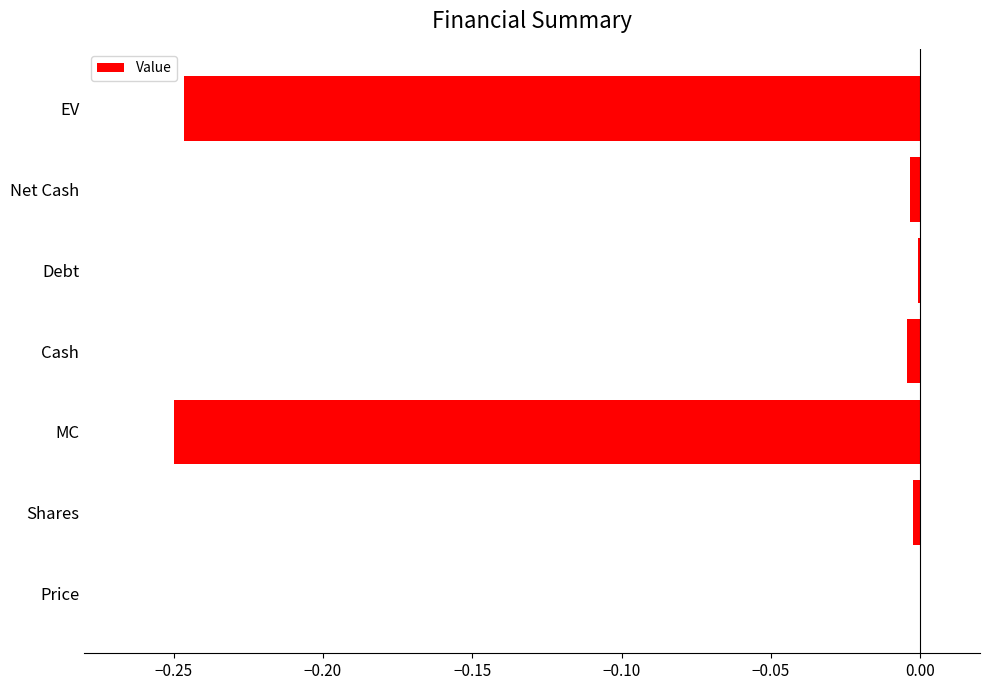

True or false: the data shows -0.0 at Net Cash.

True